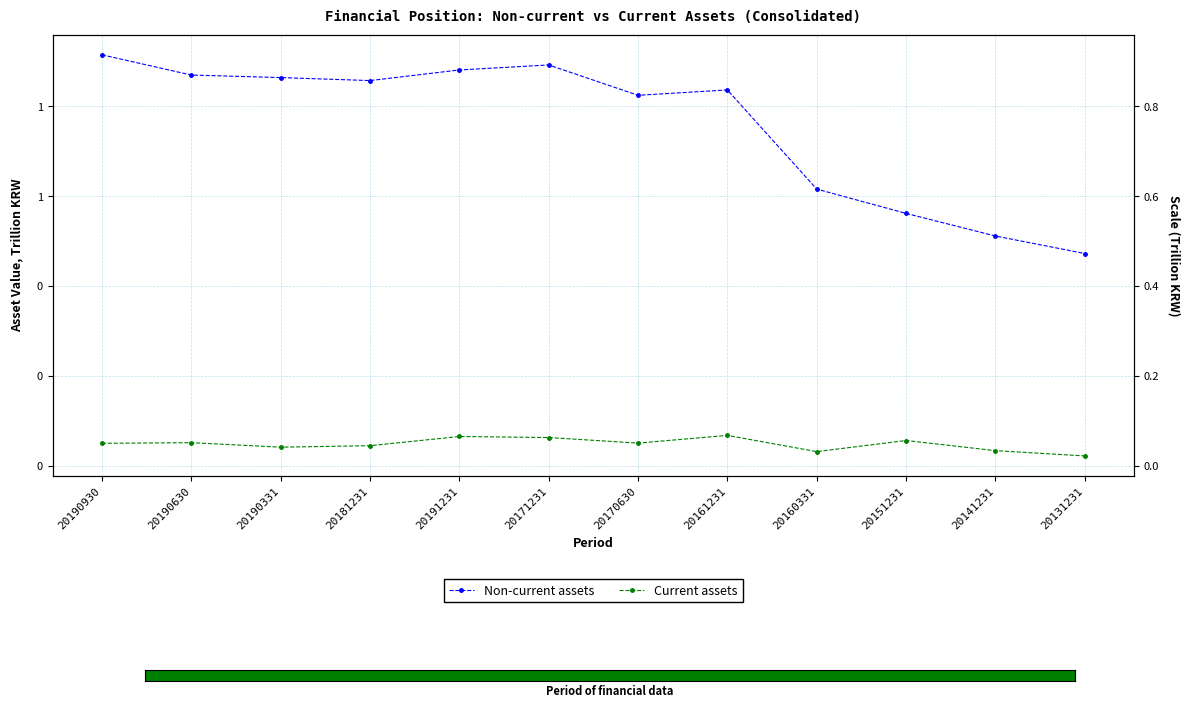

Between 20190331 and 20151231, which series saw the biggest shift?

Non-current assets